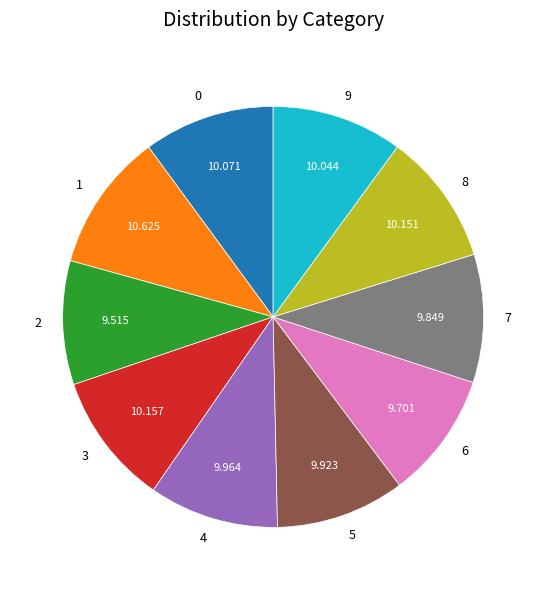

Do 2 and 3 together represent more than half of the pie?

No